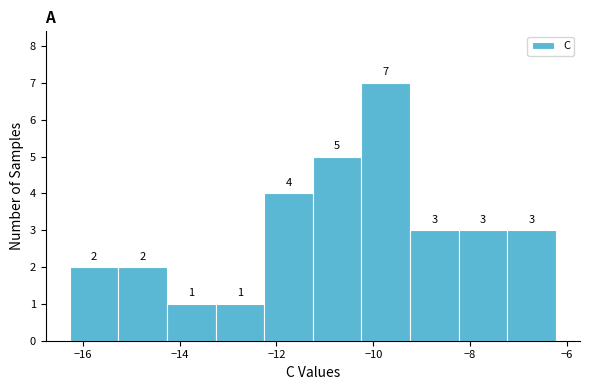

Reading left to right, list every bar in this chart as the range it spans on the x-axis followed by its height. The bar edges are not printed on the chart, so give them approximately, as read against the axis.

-16.2 to -15.2: 2
-15.2 to -14.2: 2
-14.2 to -13.2: 1
-13.2 to -12.2: 1
-12.2 to -11.2: 4
-11.2 to -10.2: 5
-10.2 to -9.2: 7
-9.2 to -8.2: 3
-8.2 to -7.2: 3
-7.2 to -6.2: 3